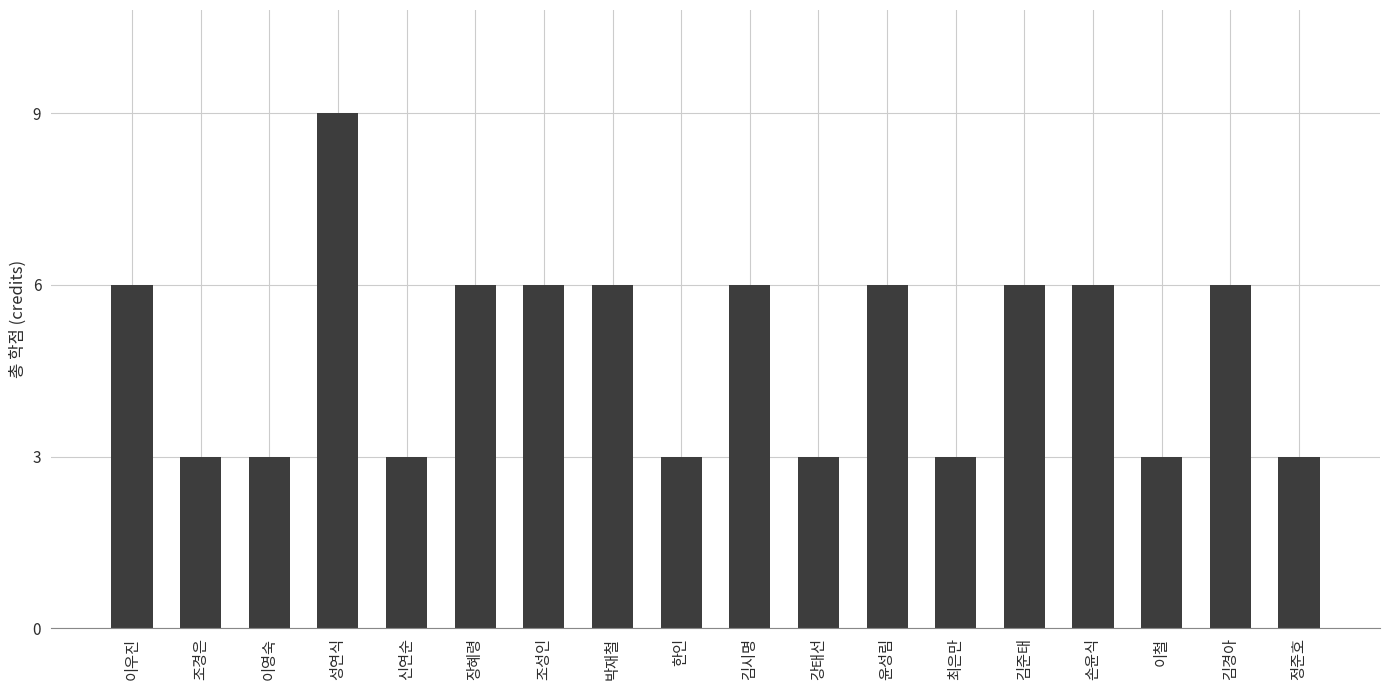

What is the label of the 2nd bar from the right?

김경아